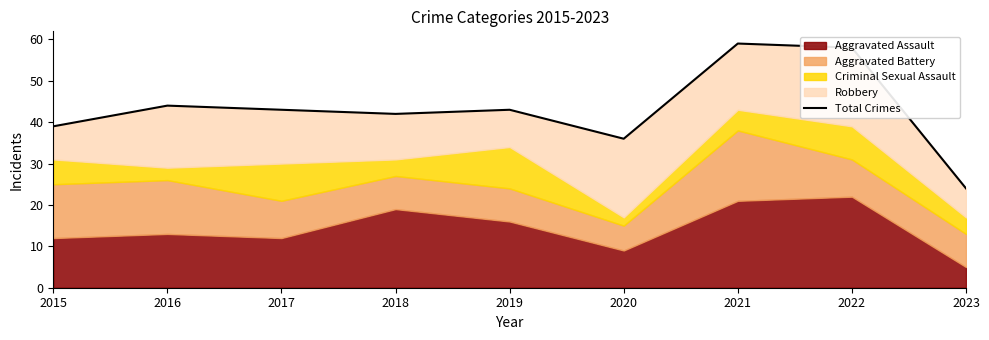

The chart shows a value of 42 at 2018. True or false?

True